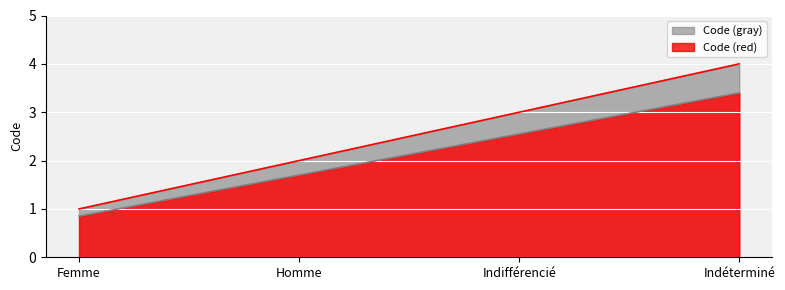

At which label is the value closest to 2?

Homme